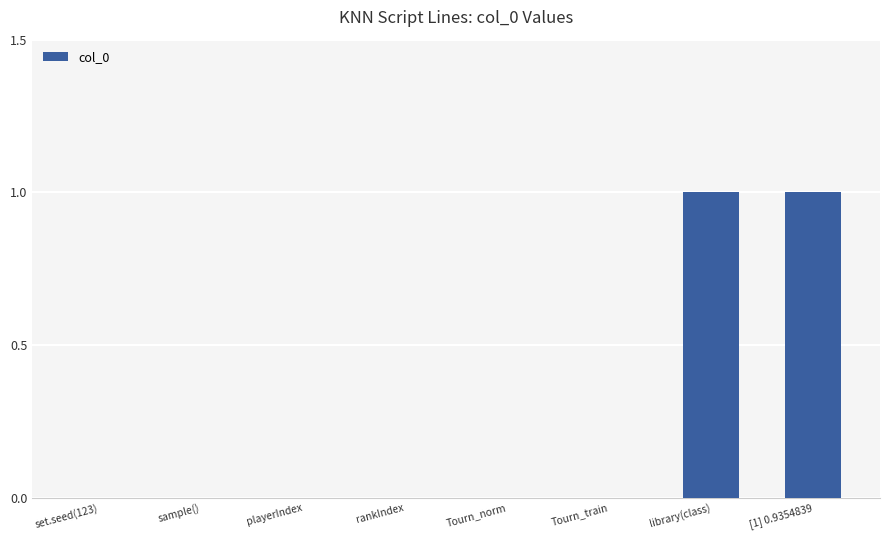

The chart shows a value of -1 at Tourn_norm. True or false?

False